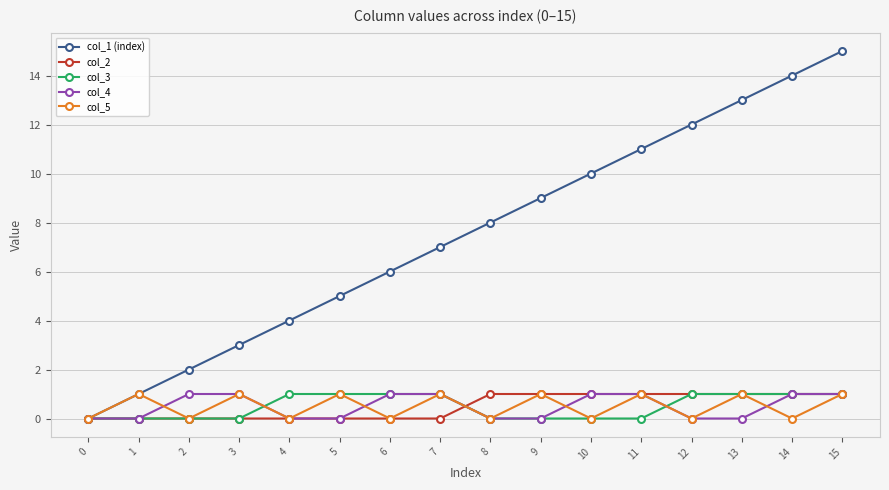

The value of col_5 at 9 is 1. True or false?

True